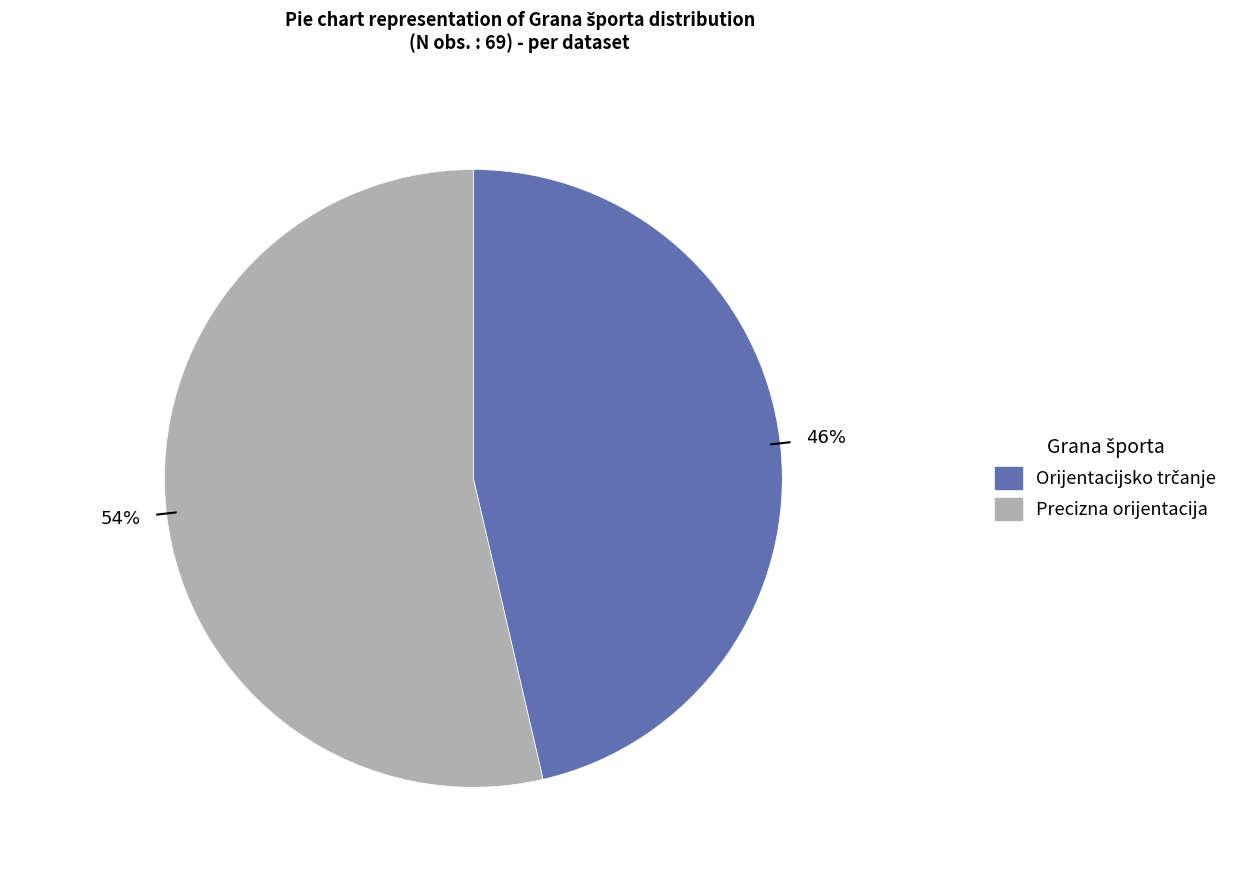

Which category has the biggest portion of the pie?

Precizna orijentacija